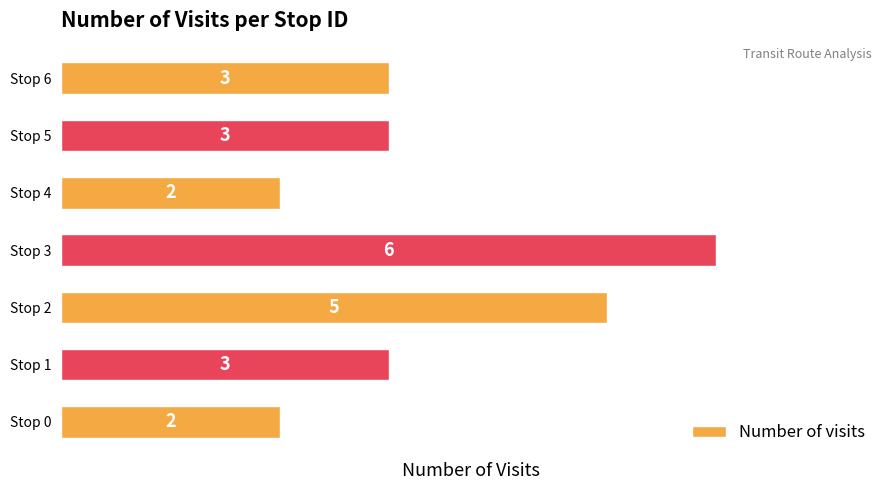

Count the values in the range 2 to 5.

6